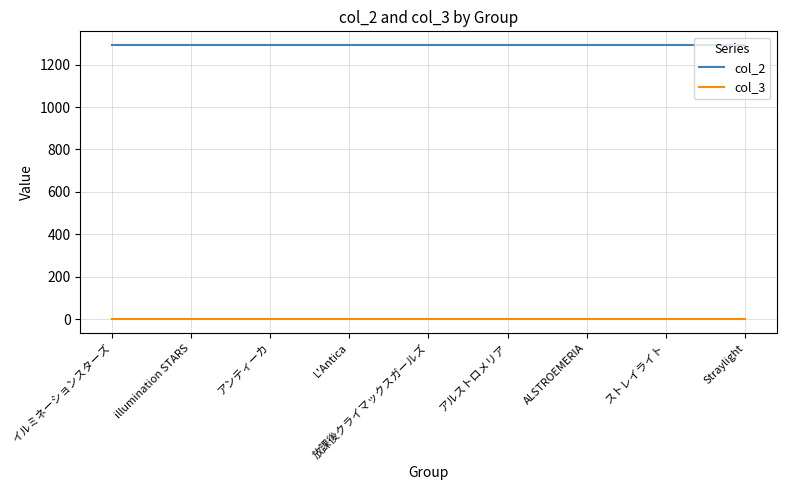

List the series in order of their overall mean, highest first.

col_2, col_3